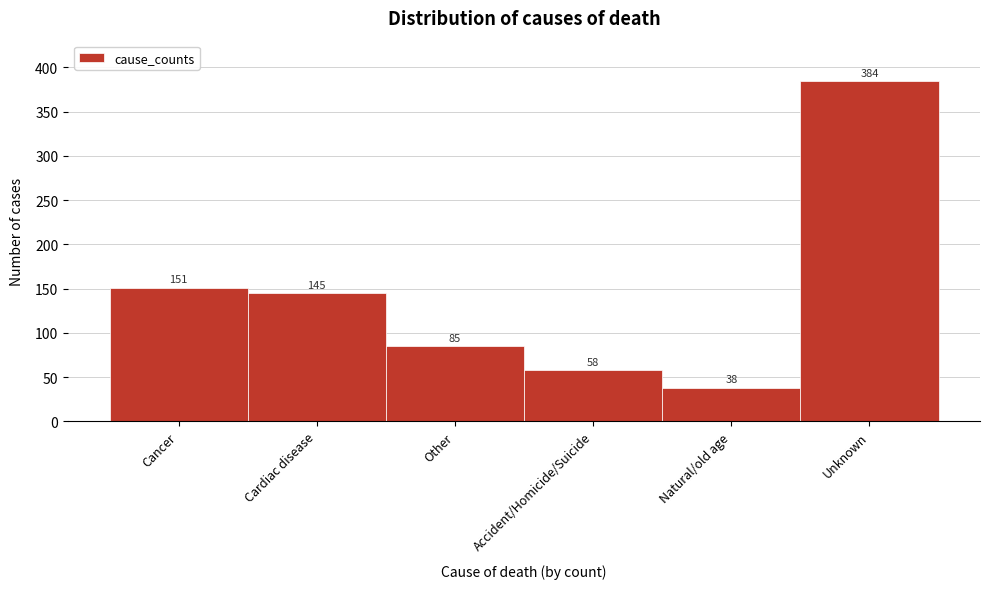

Reading left to right, transcribe all the data shown in this chart.

Cancer=151	Cardiac disease=145	Other=85	Accident/Homicide/Suicide=58	Natural/old age=38	Unknown=384